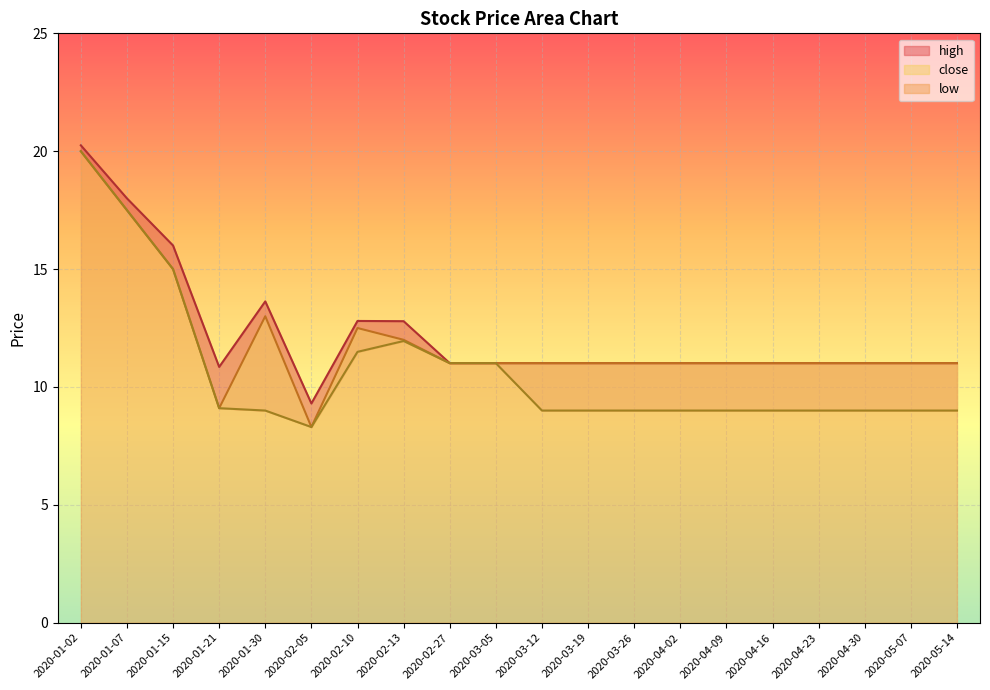

How many data points in low are less than 9?

1